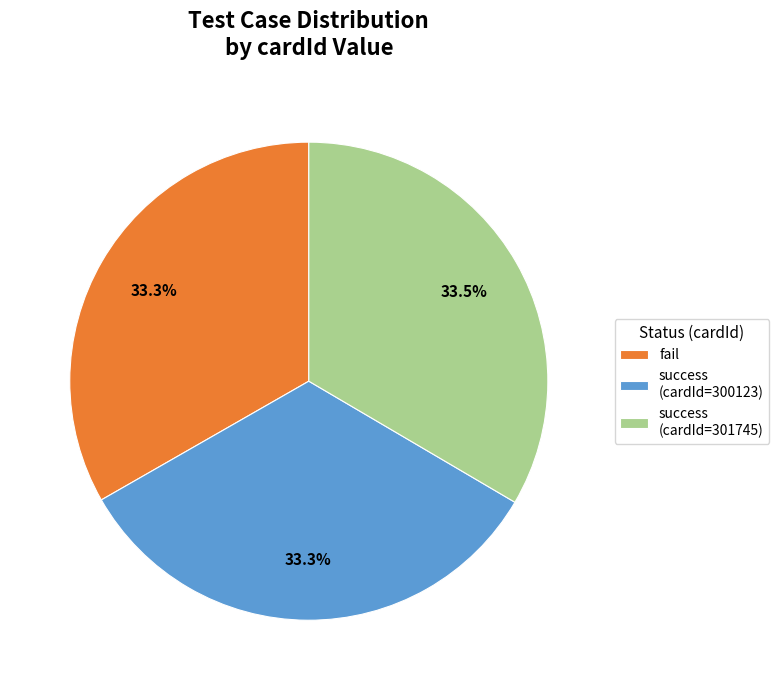

Count the number of slices in the pie.

3